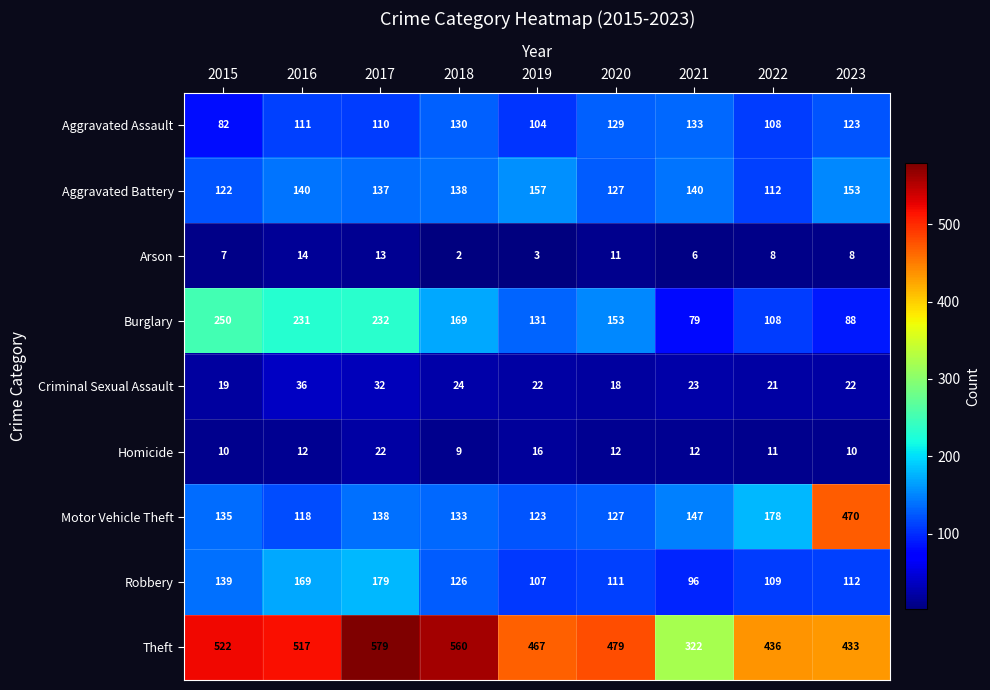

List the series in order of their peak value, highest first.

Theft, Motor Vehicle Theft, Burglary, Robbery, Aggravated Battery, Aggravated Assault, Criminal Sexual Assault, Homicide, Arson